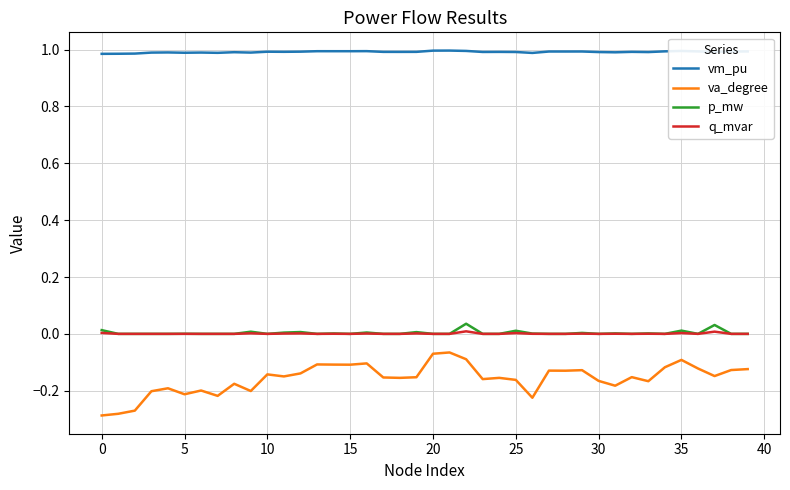

Does the chart have visible grid lines?

Yes